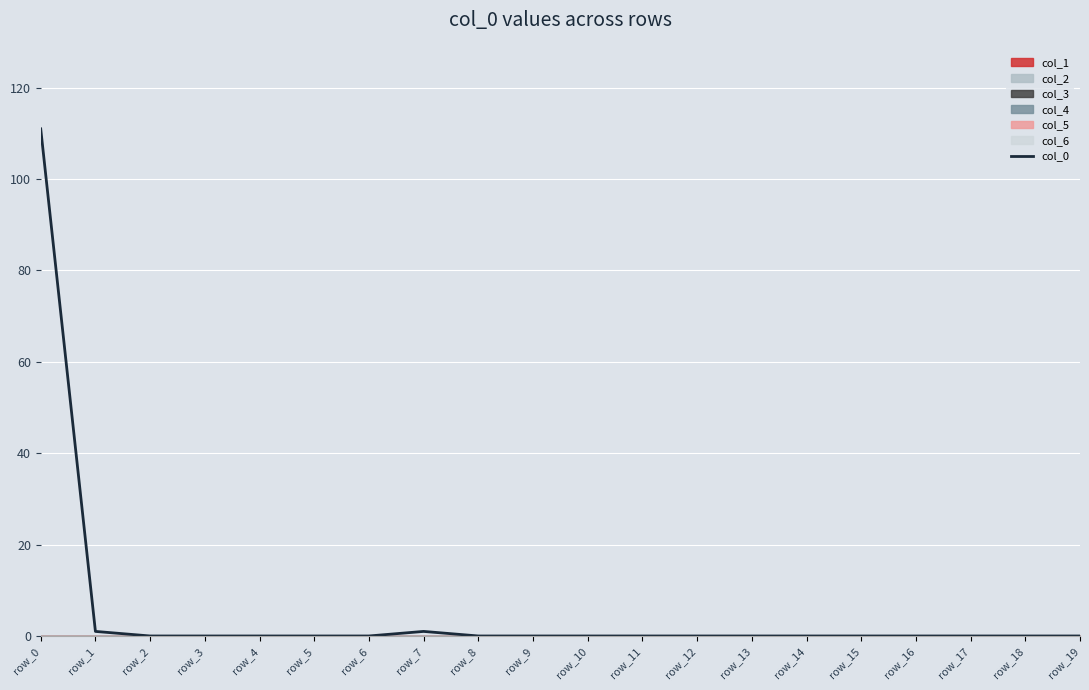

Reading left to right, what are all the values shown in this chart?

row_0=111	row_1=1	row_2=0	row_3=0	row_4=0	row_5=0	row_6=0	row_7=1	row_8=0	row_9=0	row_10=0	row_11=0	row_12=0	row_13=0	row_14=0	row_15=0	row_16=0	row_17=0	row_18=0	row_19=0